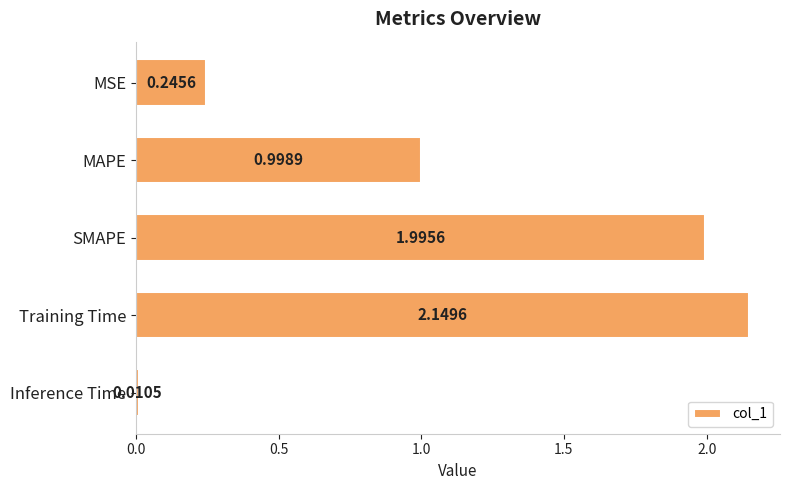

What is the difference between the values at Training Time and MSE?

1.9